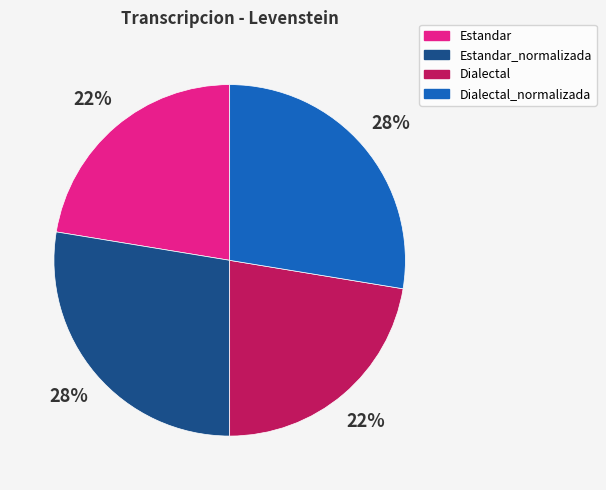

What percentage is the Dialectal_normalizada slice, to the nearest percent?

28%